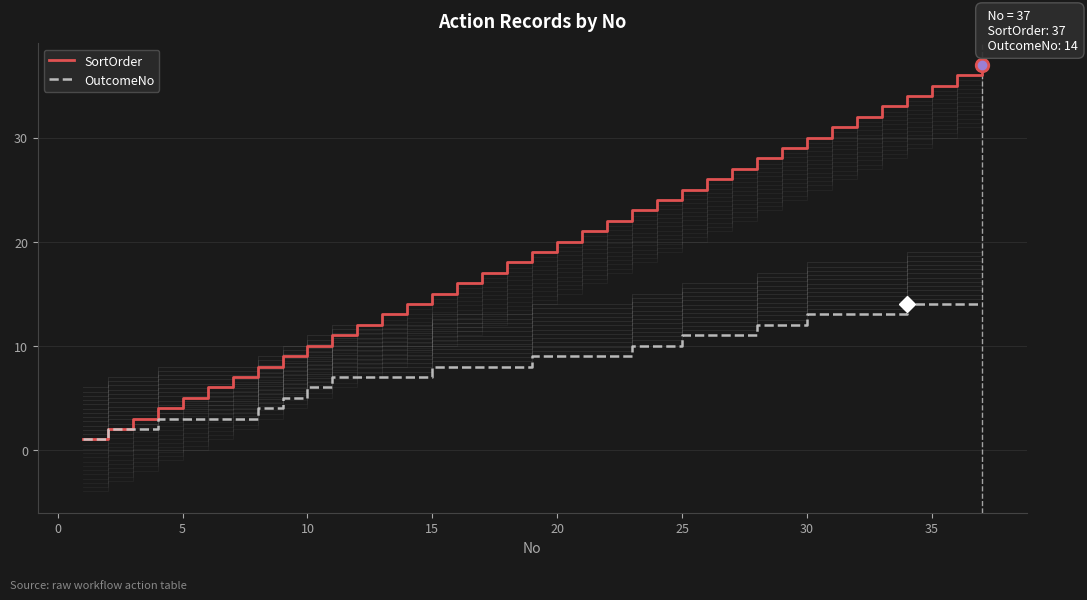

Reading right to left, extract all data points from this chart.

SortOrder: 37	36	35	34	33	32	31	30	29	28	27	26	25	24	23	22	21	20	19	18	17	16	15	14	13	12	11	10	9	8	7	6	5	4	3	2	1
OutcomeNo: 14	14	14	14	13	13	13	13	12	12	11	11	11	10	10	9	9	9	9	8	8	8	8	7	7	7	7	6	5	4	3	3	3	3	2	2	1